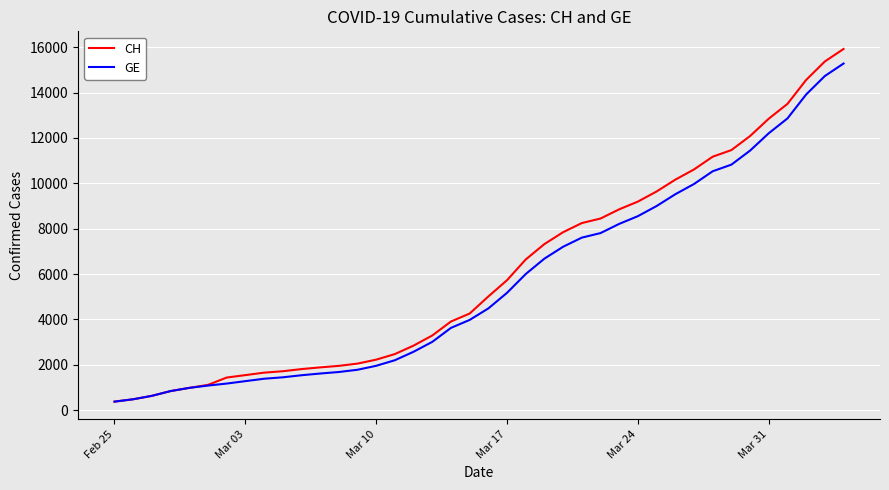

What is the difference between the second highest and second lowest values in the CH series?

14896